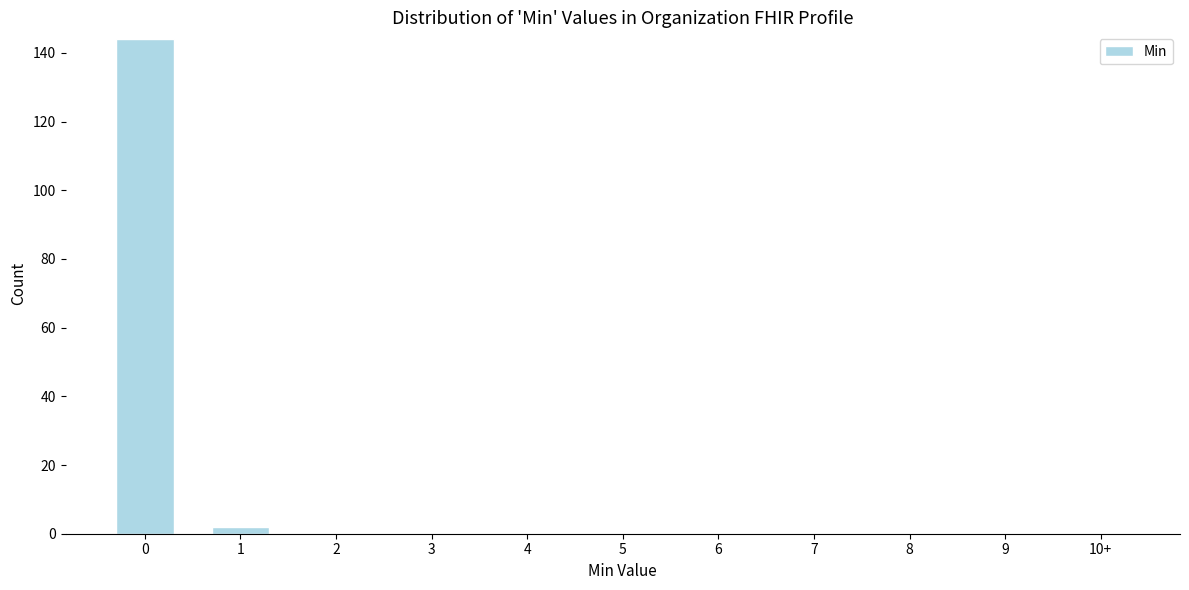

Reading right to left, list all the values displayed in this chart.

10+=0	9=0	8=0	7=0	6=0	5=0	4=0	3=0	2=0	1=2	0=144